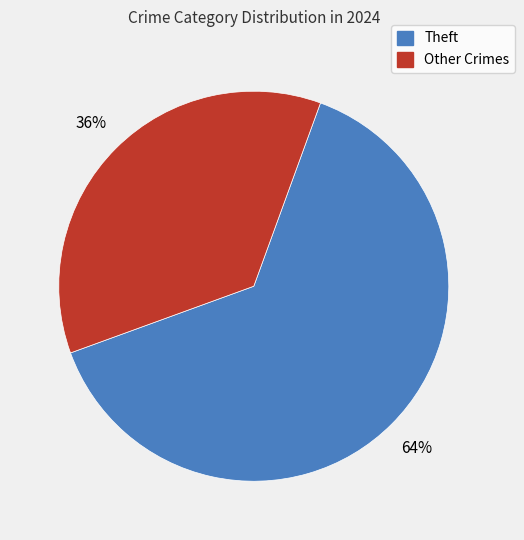

Is there a majority slice in this chart?

Yes